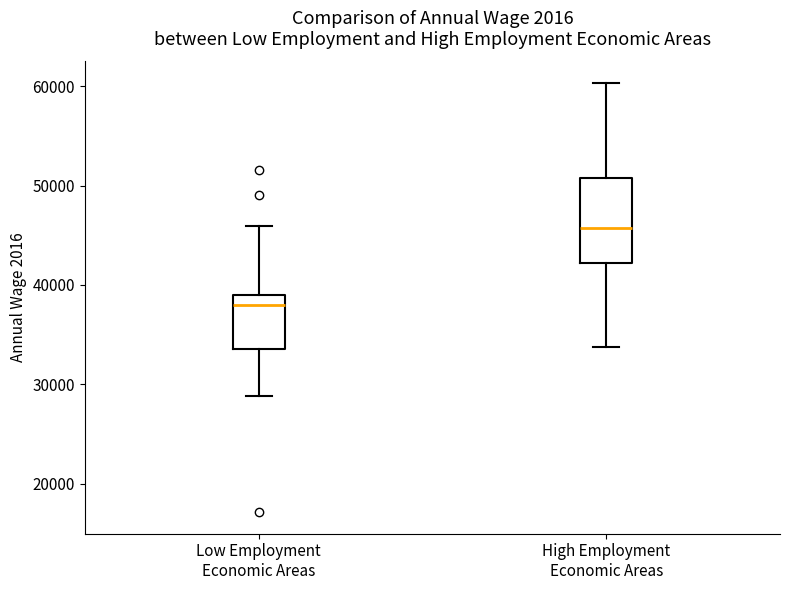

Which box's median line is the lowest?

Low Employment Economic Areas